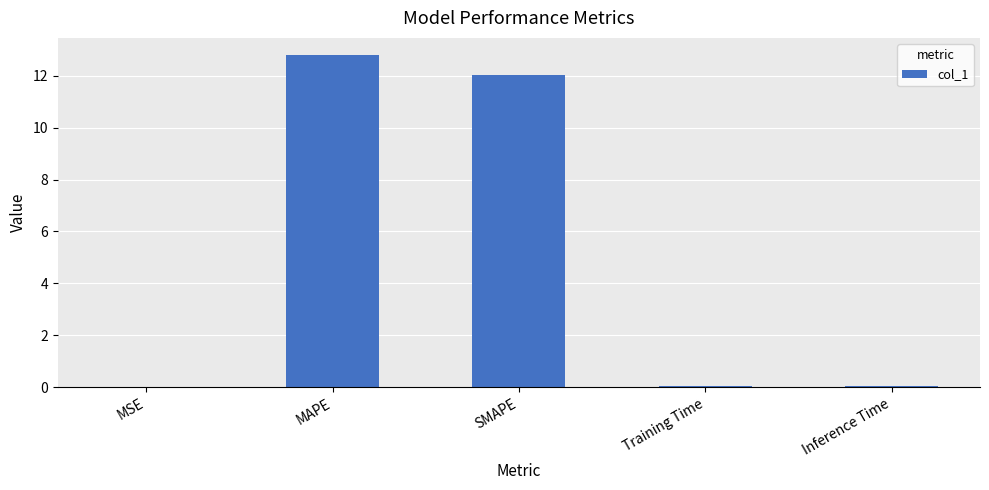

The value at Inference Time is 0.1. True or false?

True